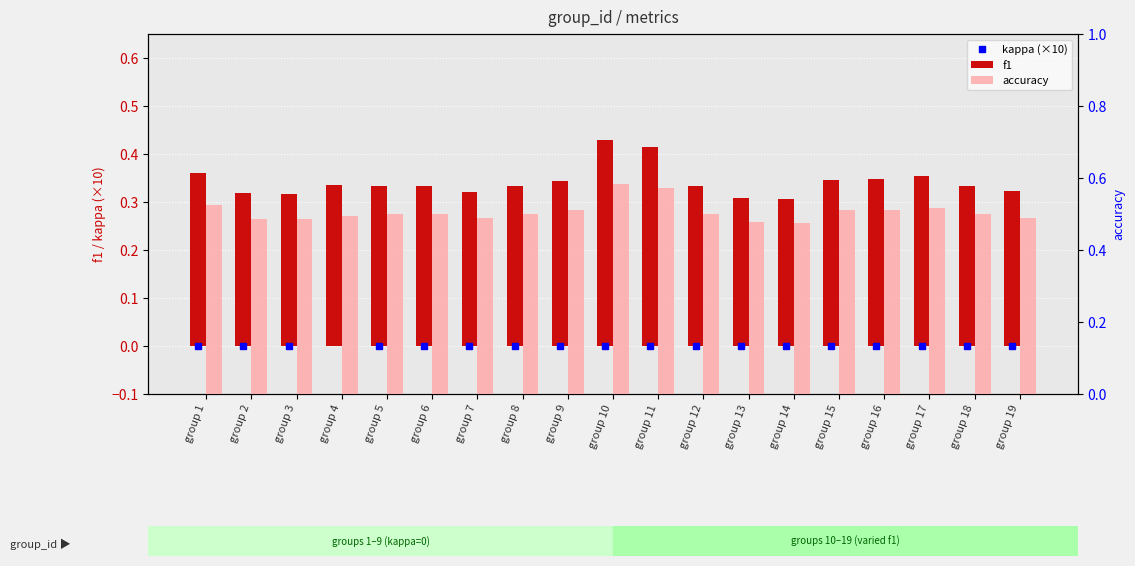

Reading right to left, what are all the values shown in this chart?

kappa (×10): 0.0	0.0	0.0	0.0	0.0	0.0	0.0	0.0	0.0	0.0	0.0	0.0	0.0	0.0	0.0	-0.2	0.0	0.0	0.0
f1: 0.3	0.3	0.4	0.3	0.3	0.3	0.3	0.3	0.4	0.4	0.3	0.3	0.3	0.3	0.3	0.3	0.3	0.3	0.4
accuracy: 0.5	0.5	0.5	0.5	0.5	0.5	0.5	0.5	0.6	0.6	0.5	0.5	0.5	0.5	0.5	0.5	0.5	0.5	0.5